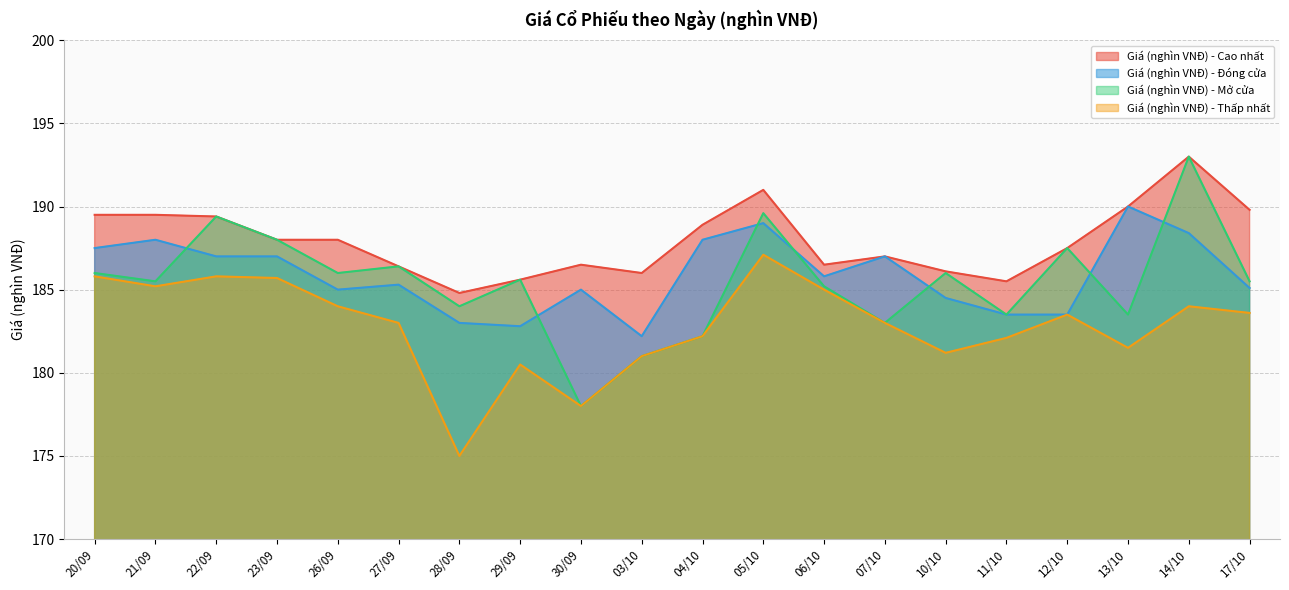

Between 22/09 and 07/10, which is larger?

22/09